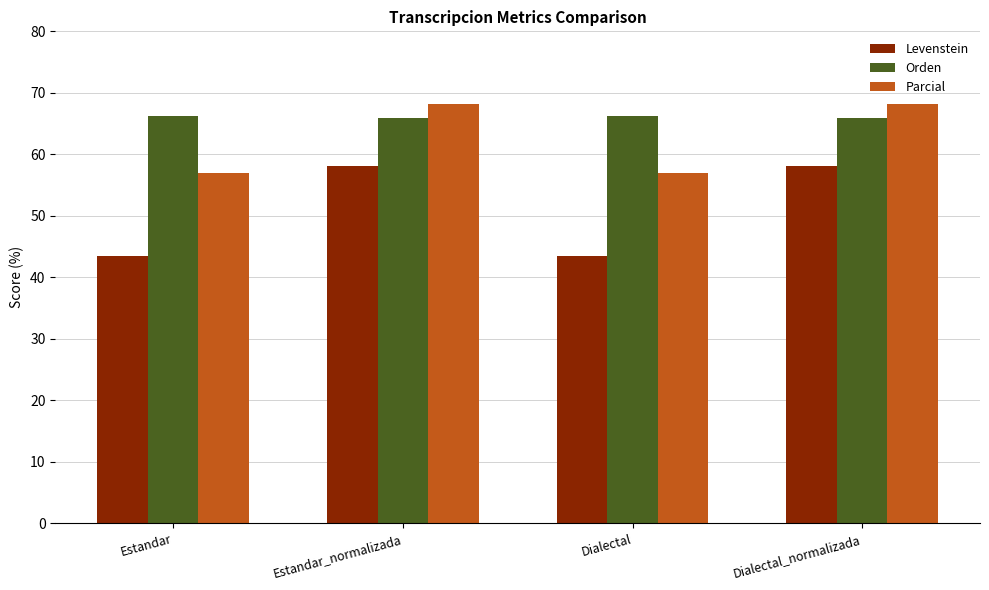

Does the chart contain stacked bars?

No